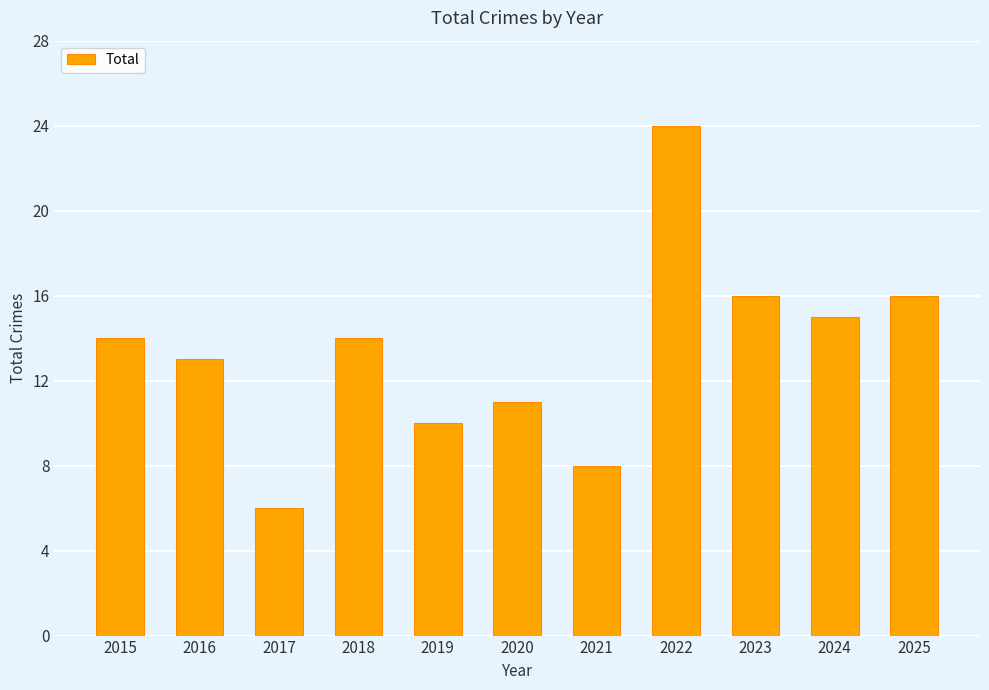

Count the number of categories in the chart.

11